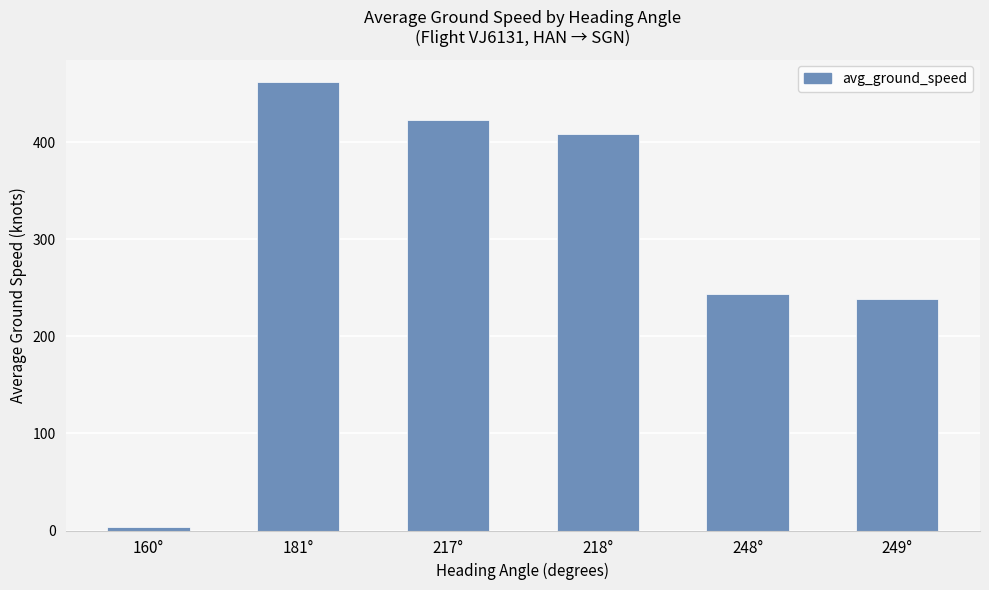

Reading left to right, transcribe all the data shown in this chart.

4	462	423	408	244	238